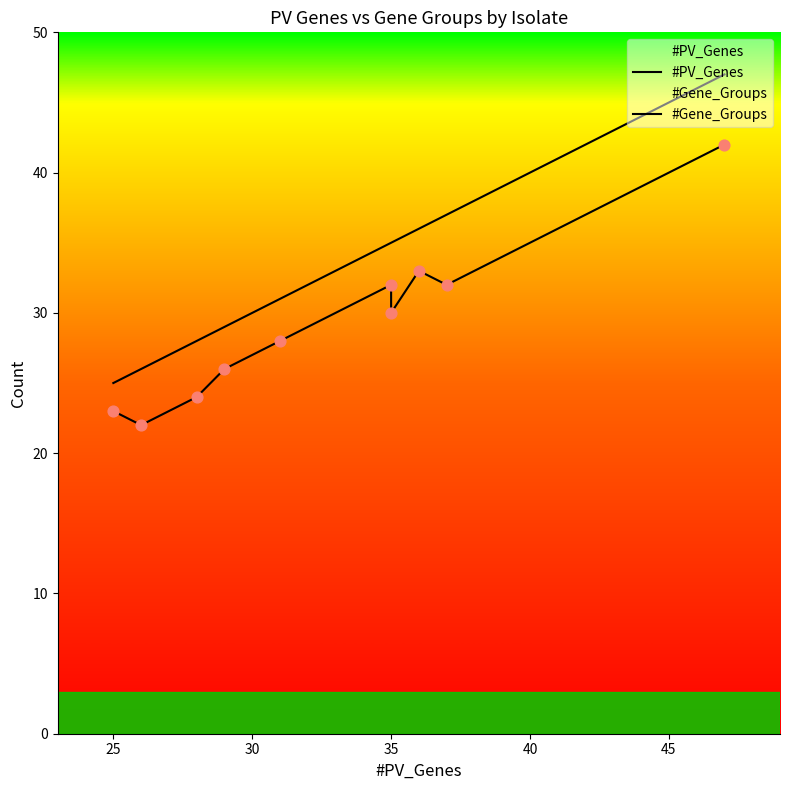

Which series contains the highest Y value?

#PV_Genes